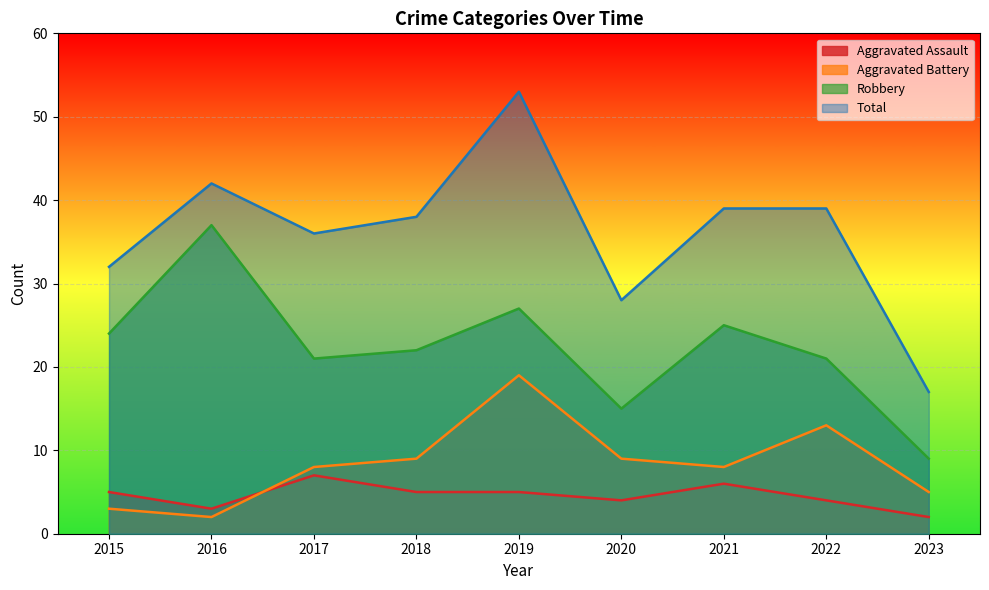

Reading right to left, extract all data points from this chart.

Aggravated Assault: 2	4	6	4	5	5	7	3	5
Aggravated Battery: 5	13	8	9	19	9	8	2	3
Robbery: 9	21	25	15	27	22	21	37	24
Total: 17	39	39	28	53	38	36	42	32